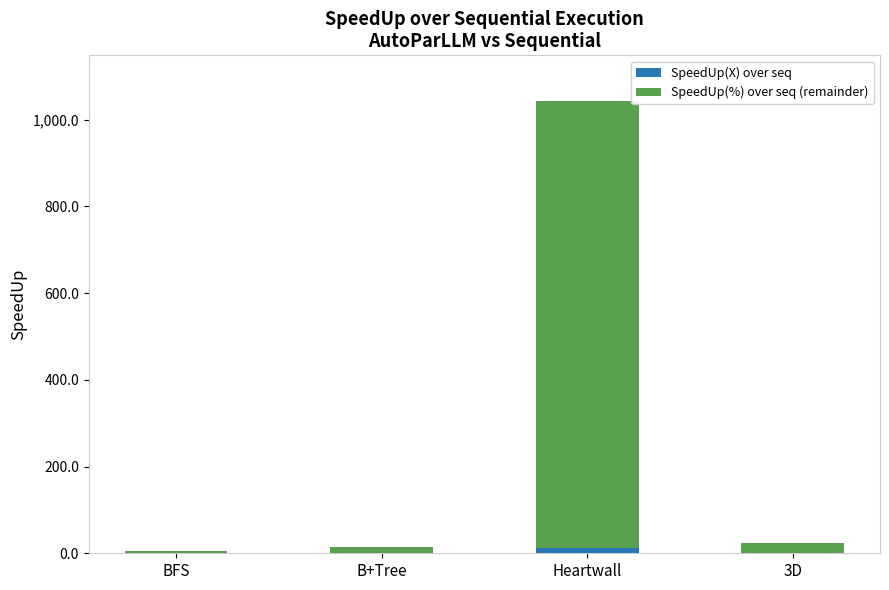

At which category is the sum across all series the highest?

Heartwall